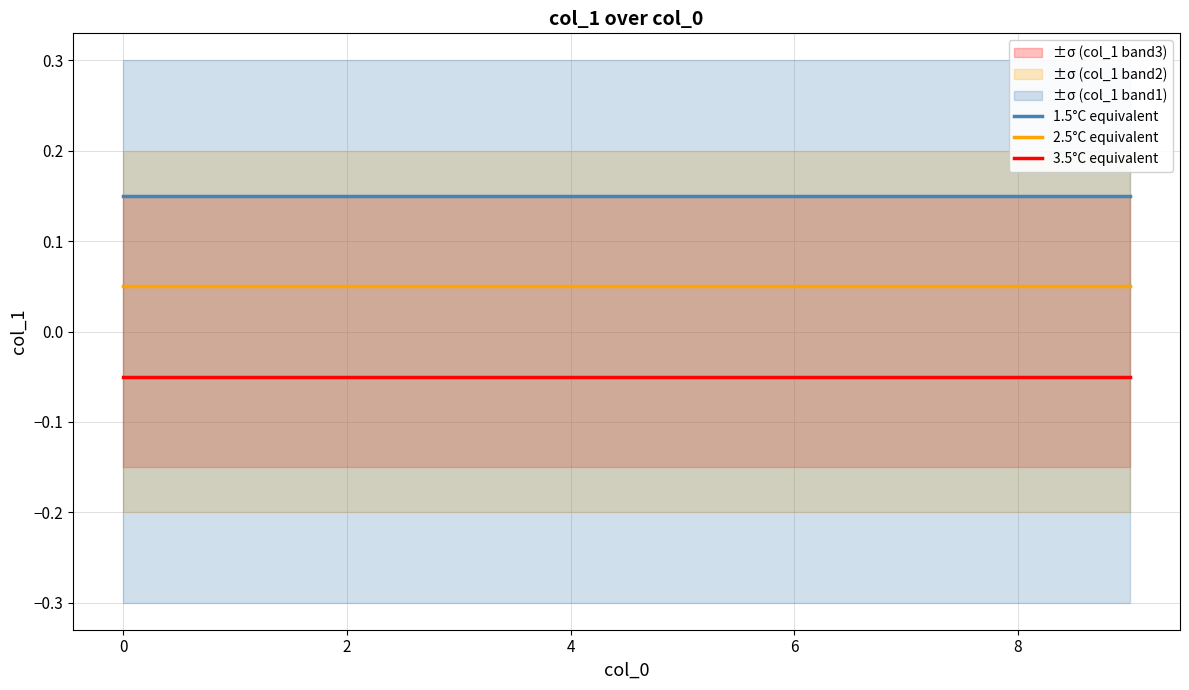

True or false: 1.5°C equivalent and 2.5°C equivalent cross at least once.

False